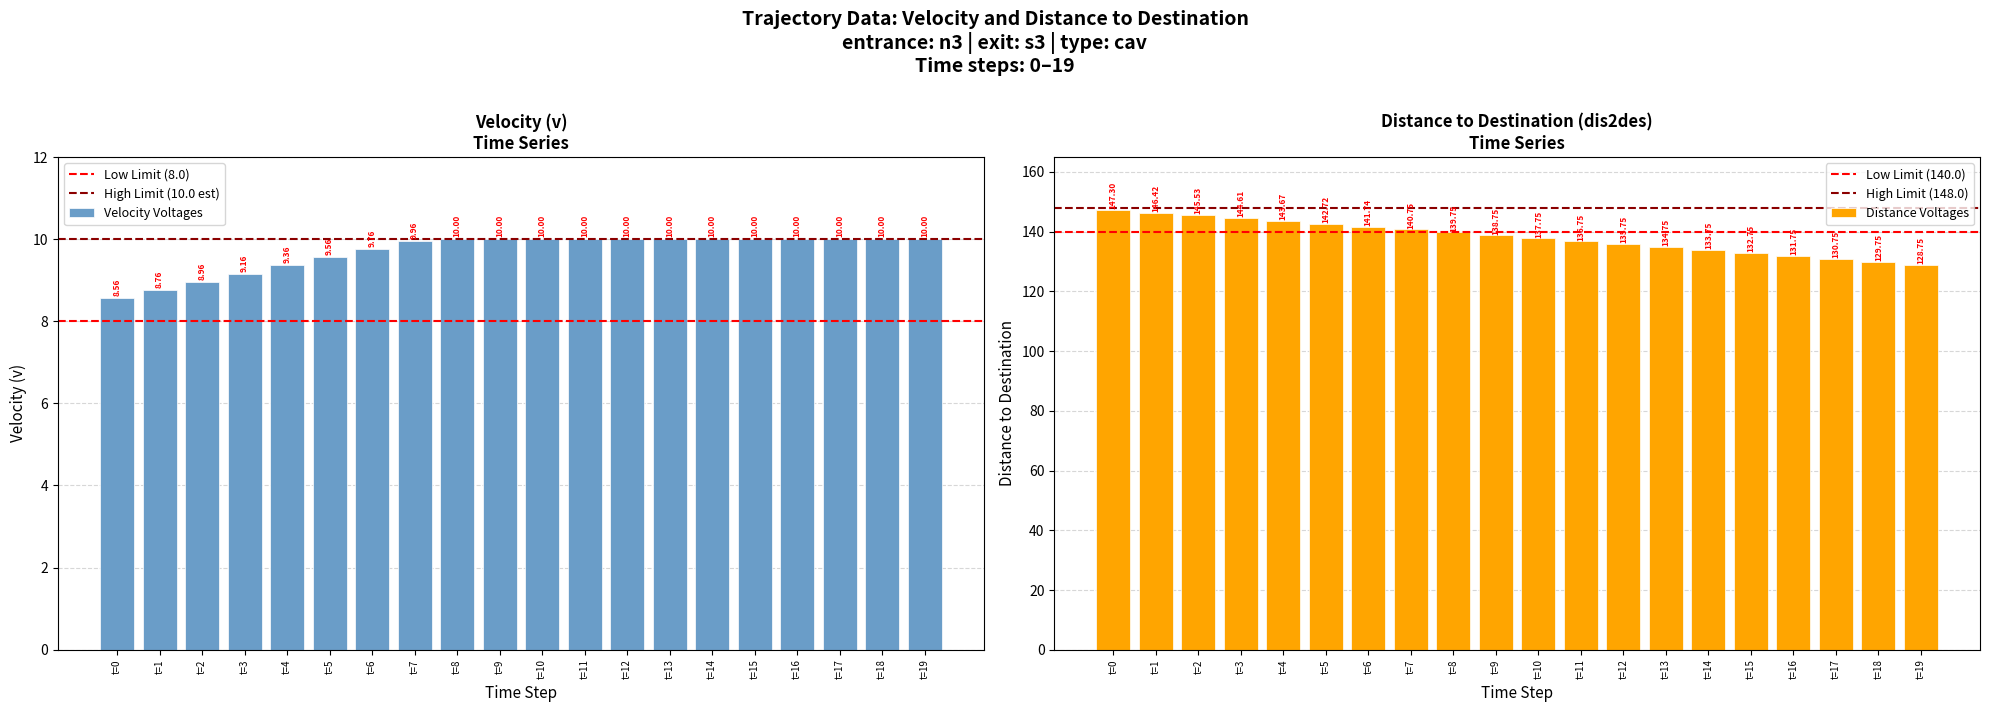

List the series in order of their overall mean, lowest first.

Mean v by t-bin, Mean dis2des by t-bin